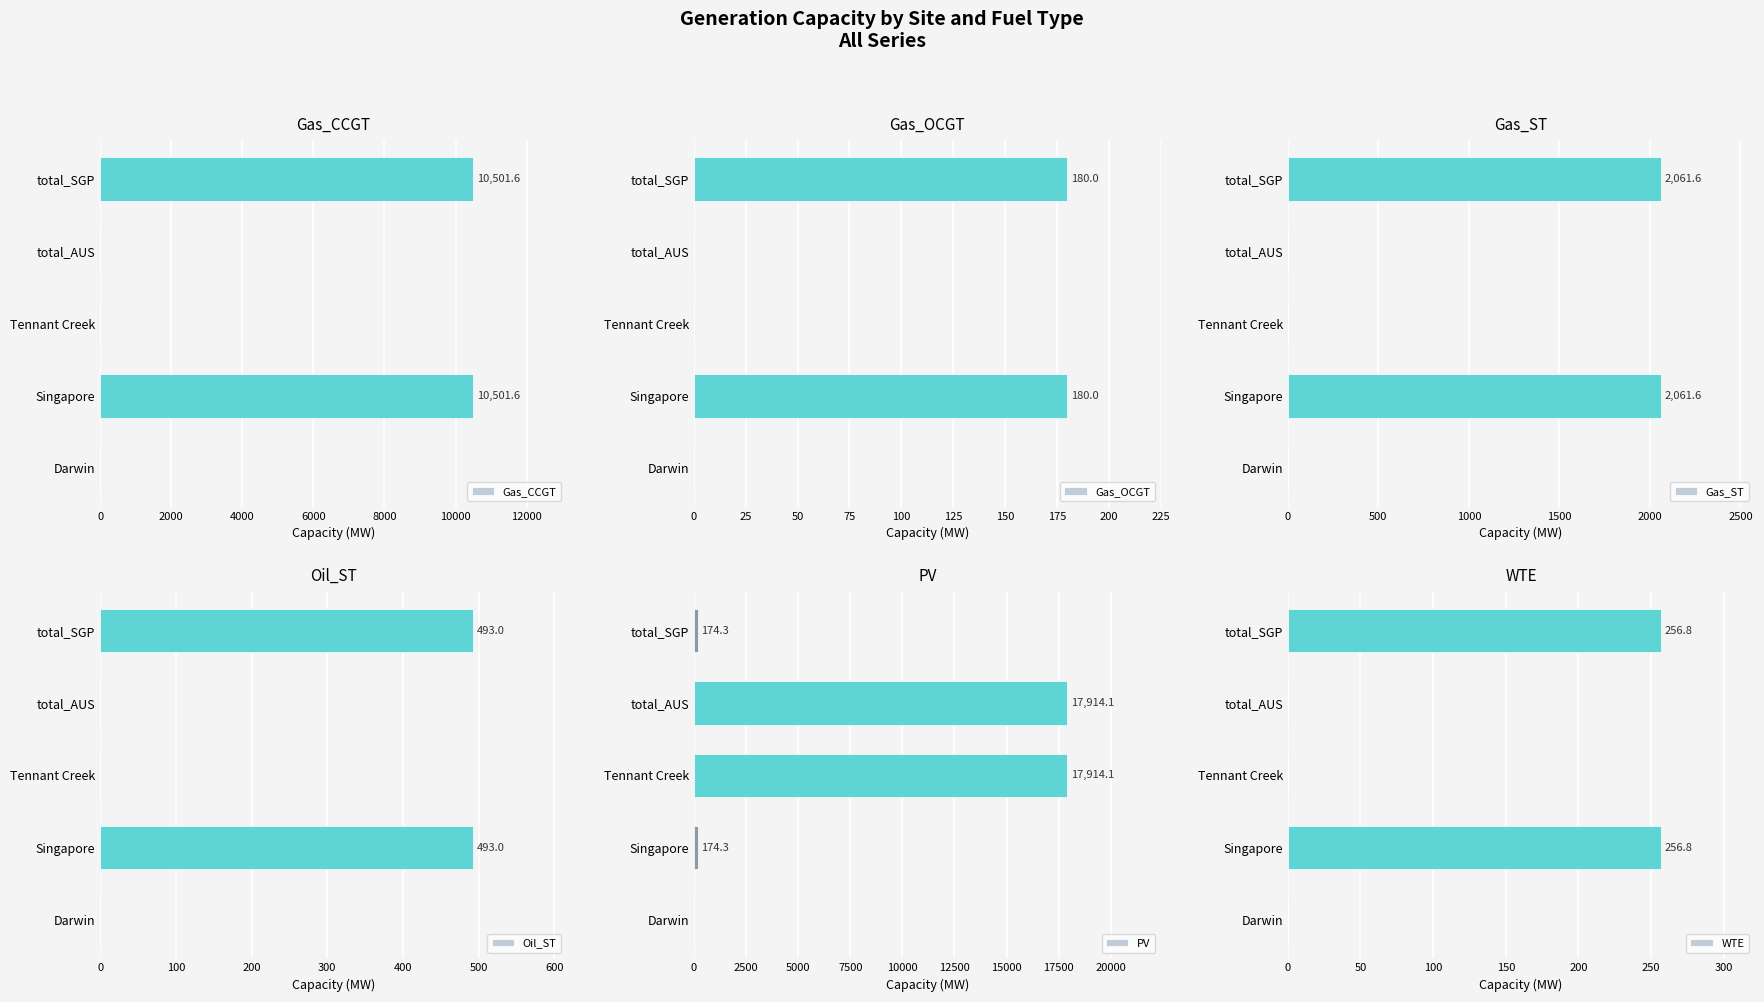

What is the sum of the Oil_ST values at total_SGP and Tennant Creek?

493